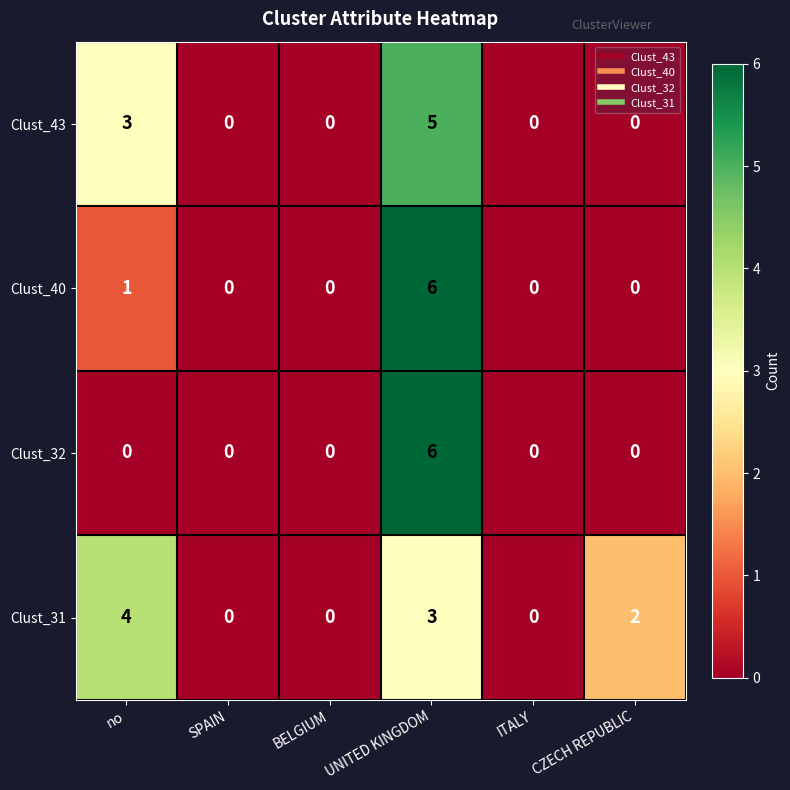

Which series changed the most between no and ITALY?

Clust_31